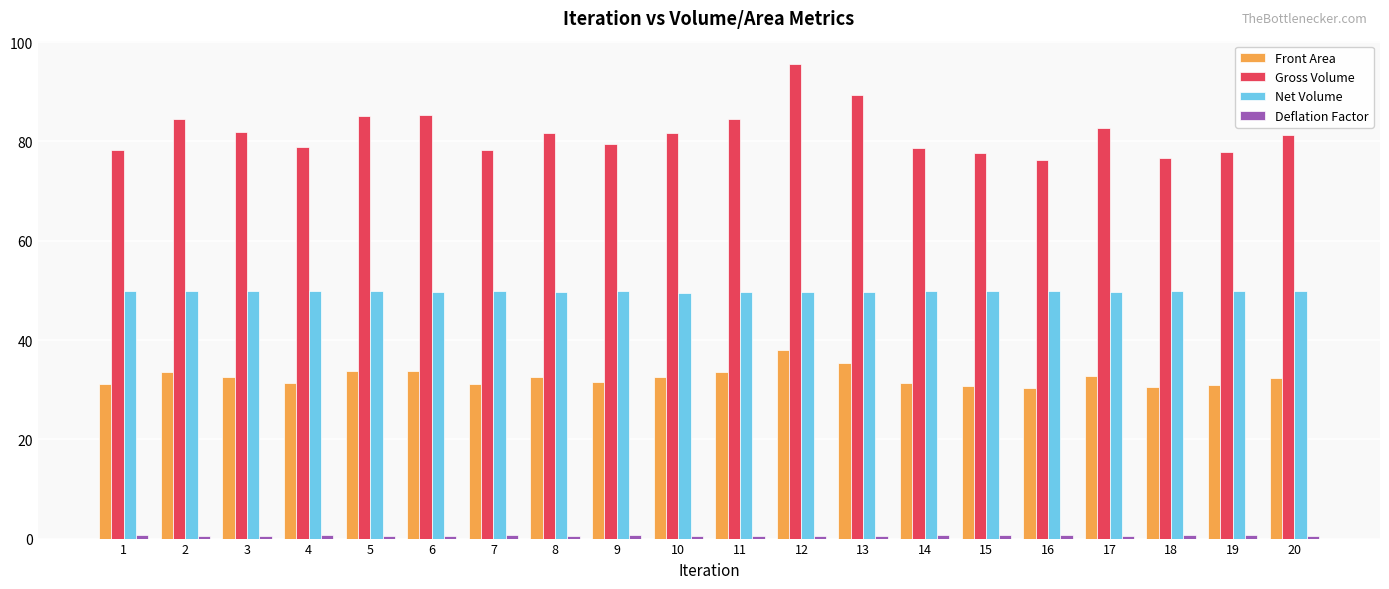

At which category is the sum across all series the highest?

12